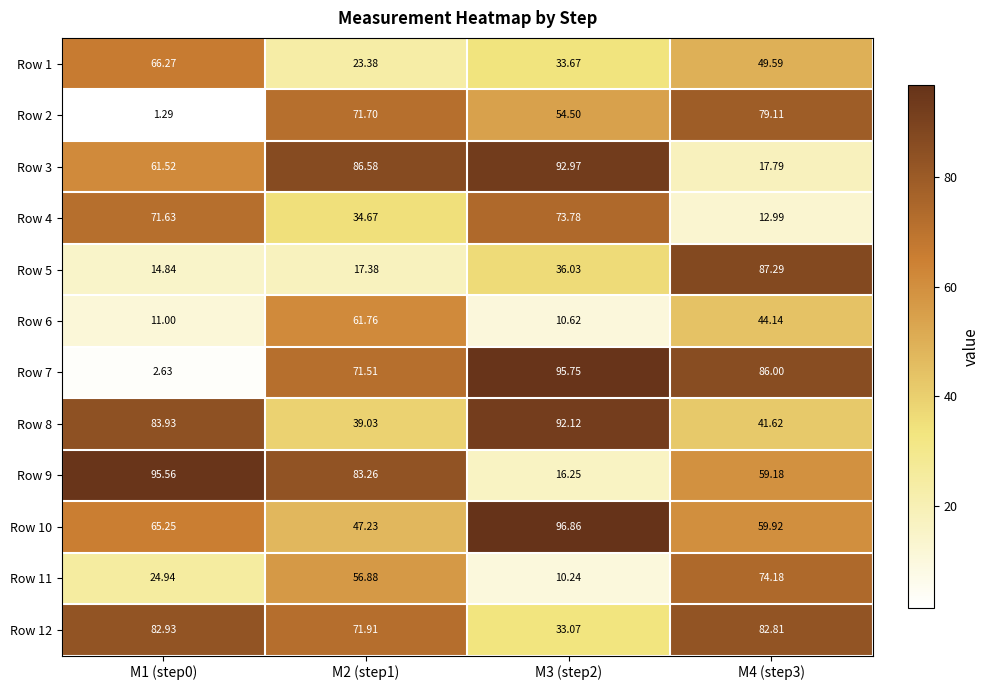

Is the value of Row 11 at M3 (step2) greater than the value of Row 5 at M4 (step3)?

No